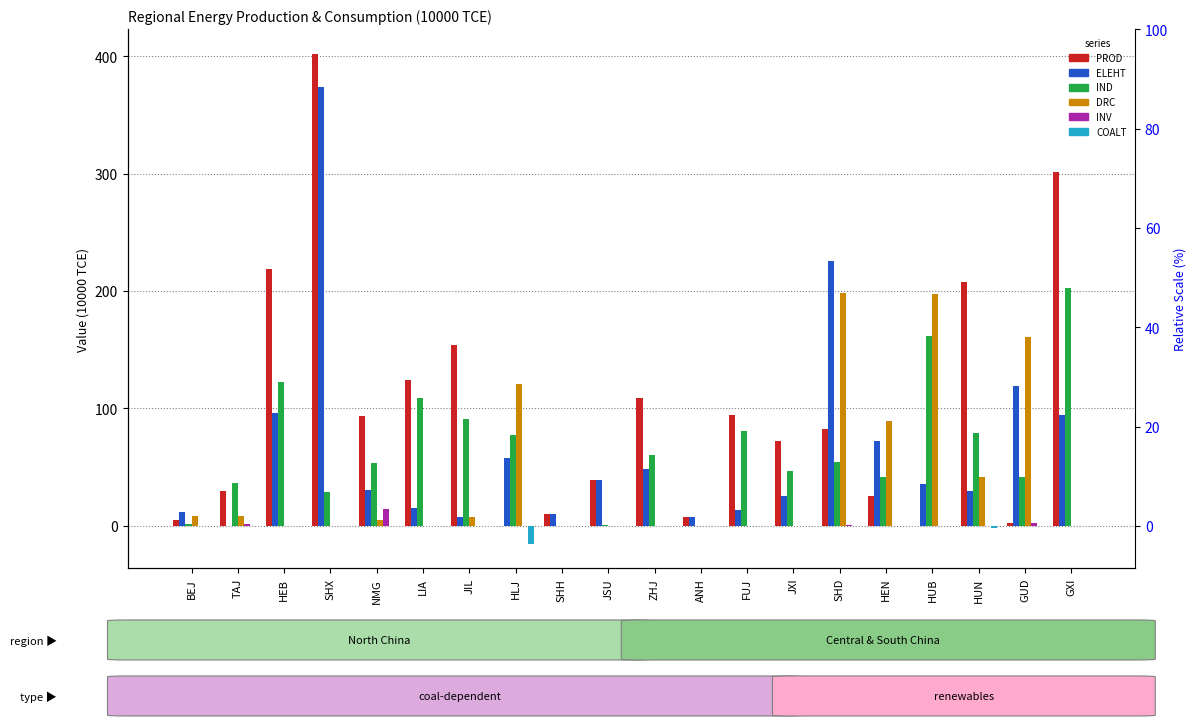

Which series has the largest range (max minus min)?

PROD